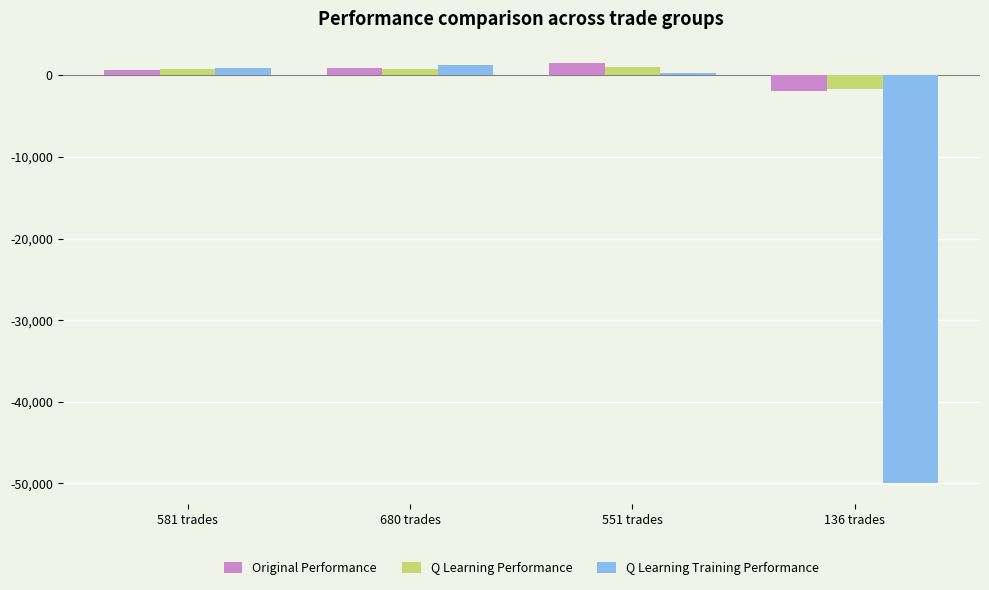

What is the approximate value of Q Learning Performance at 680 trades?

785.8